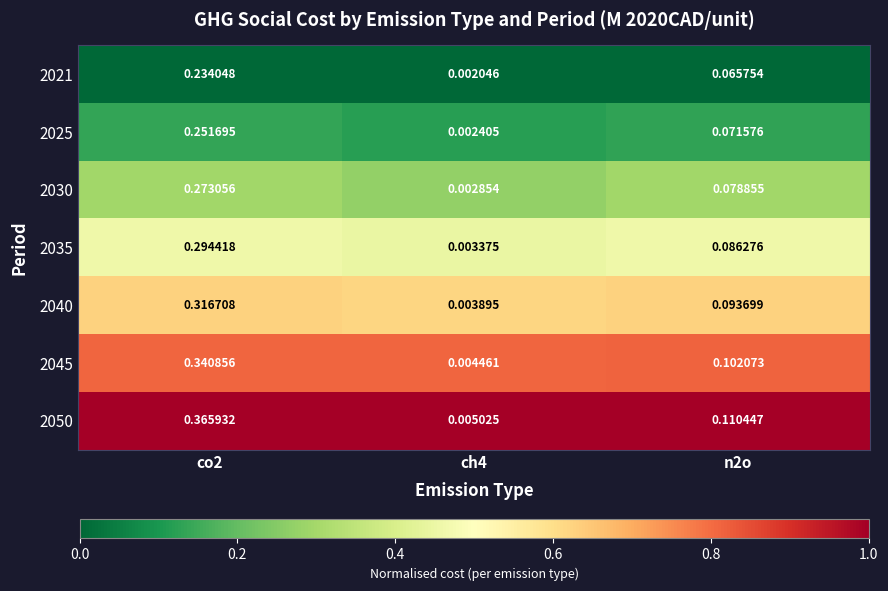

What is the total value across all series at co2?

2.1